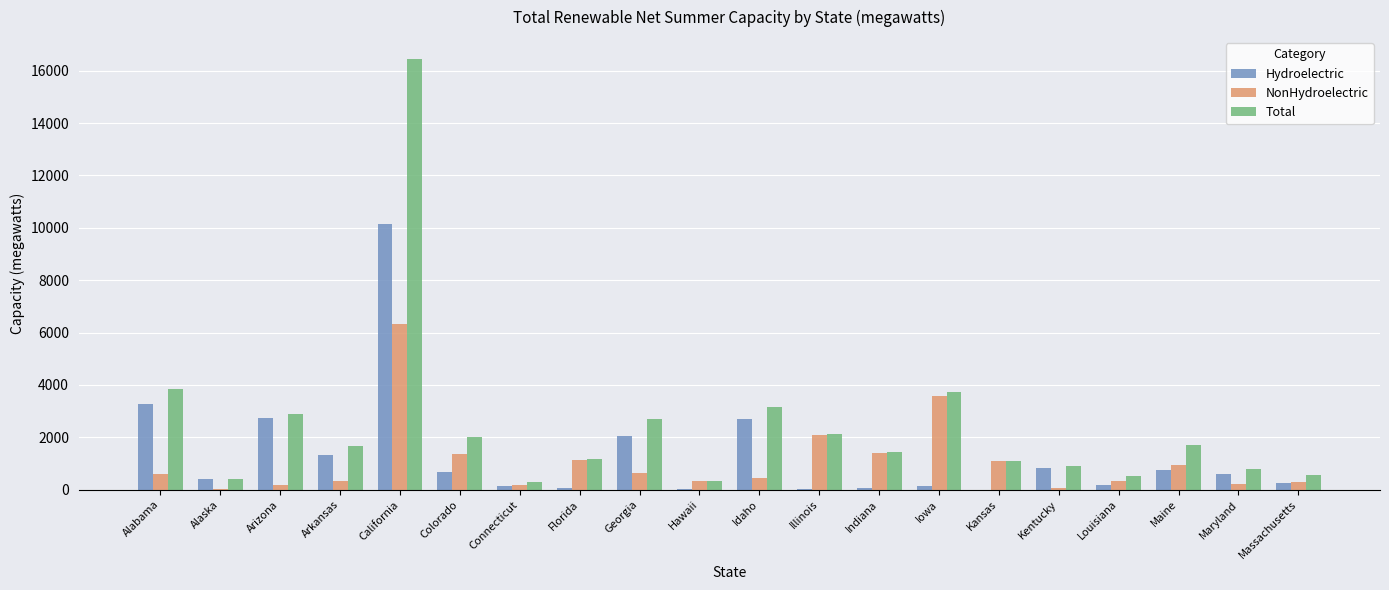

The value of Total at Alaska is 422. True or false?

True